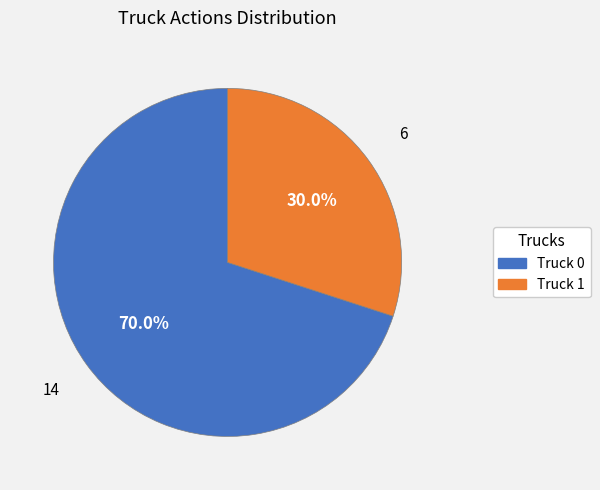

Which slice is the largest?

Truck 0